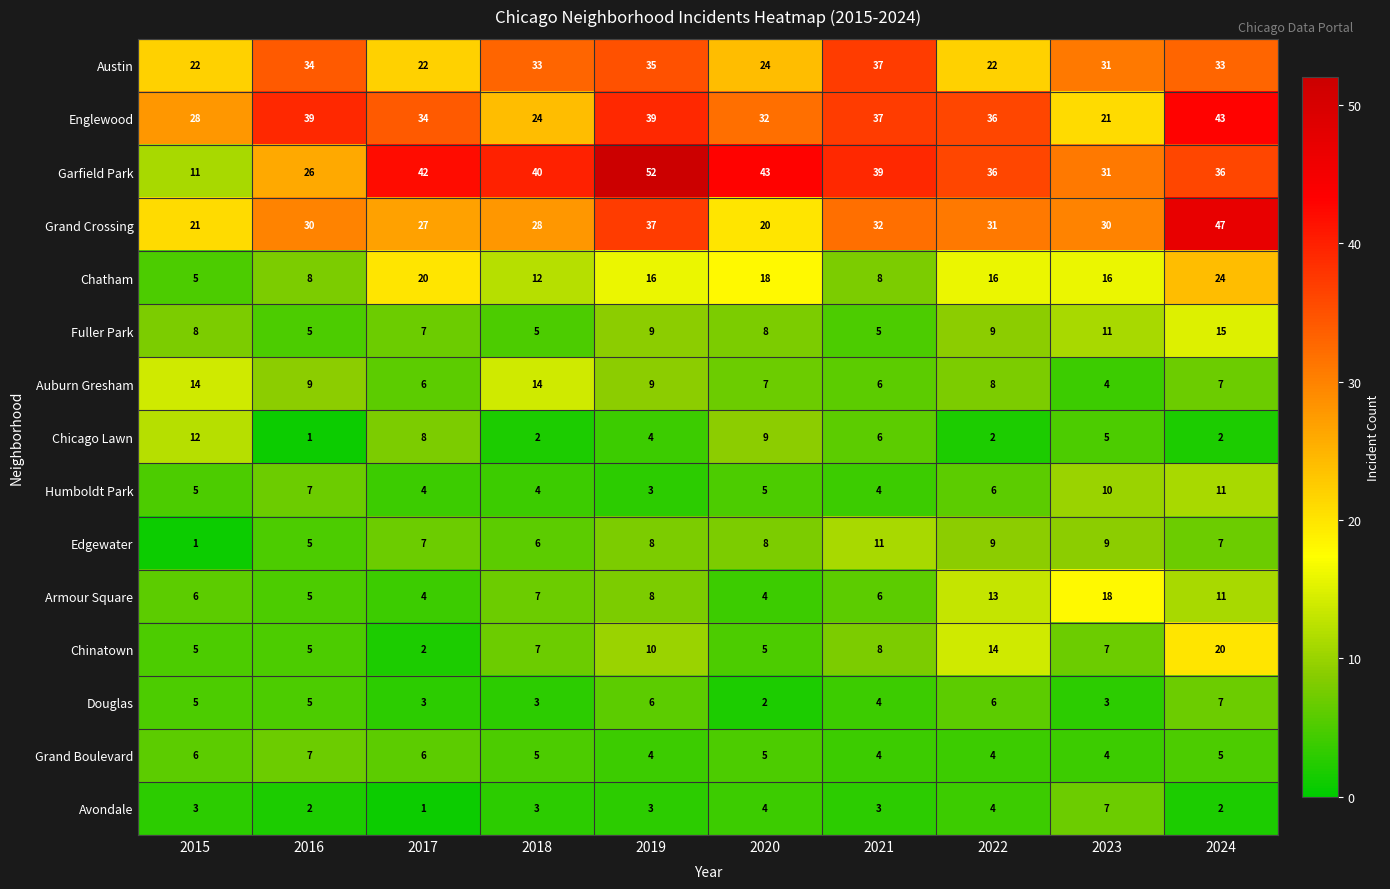

Which series has the largest total across all categories?

Garfield Park